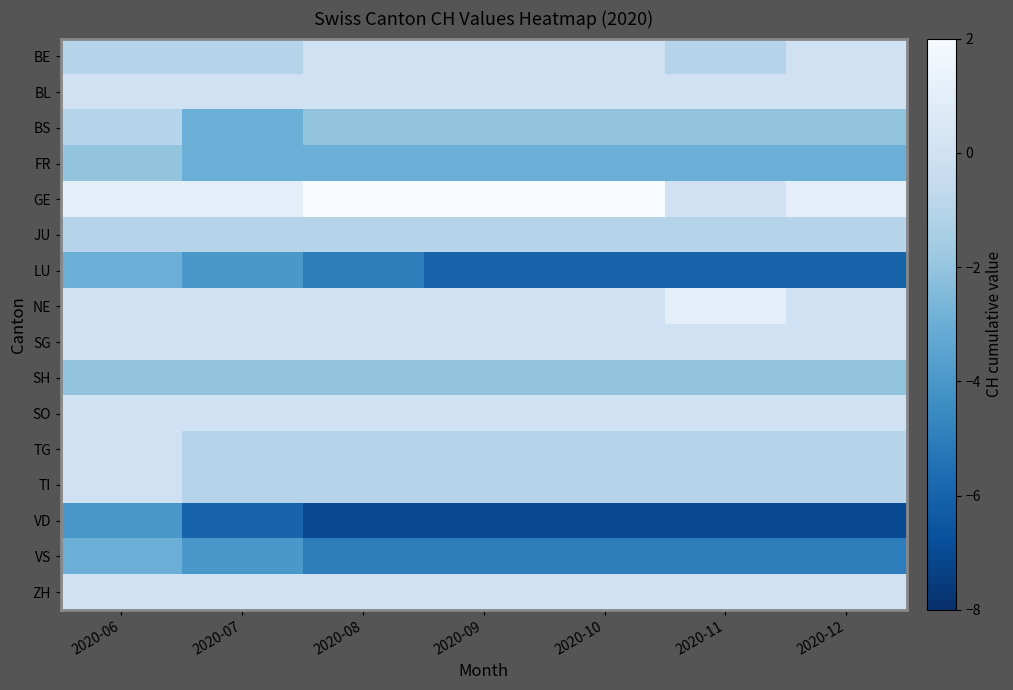

What is the maximum value shown in the chart?

2